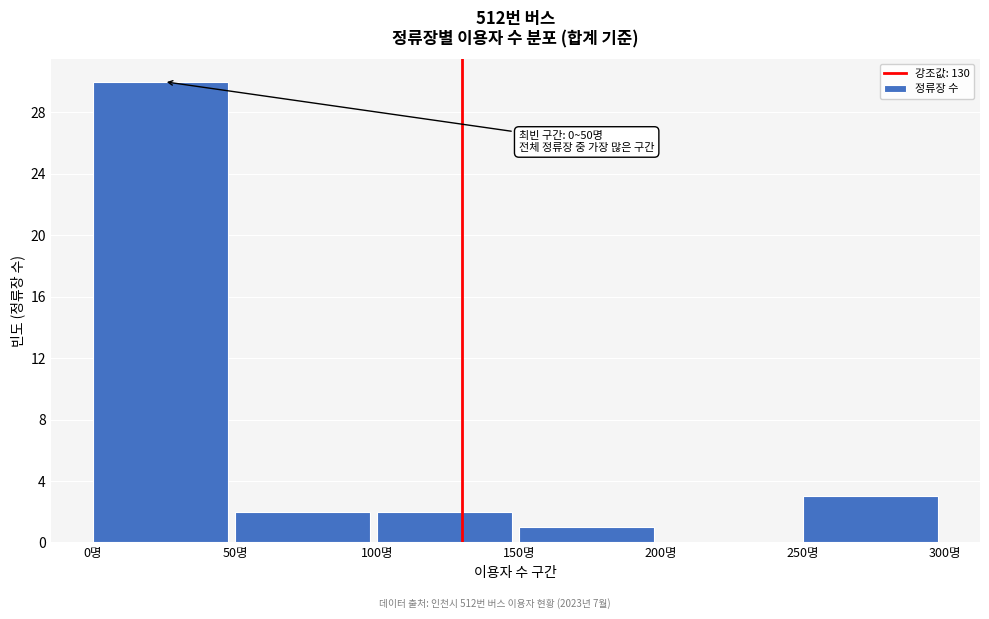

Which range on the x-axis has the tallest bar?

0 to 50